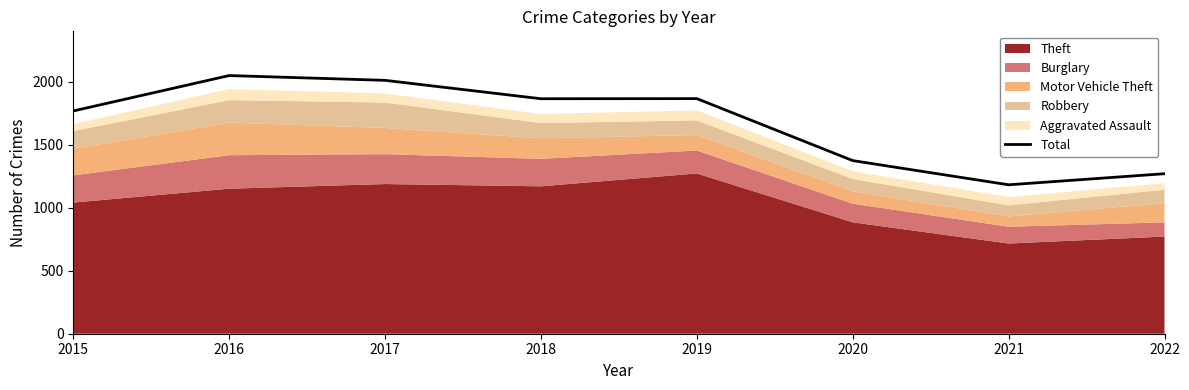

At which label is the value closest to 1615?

2015